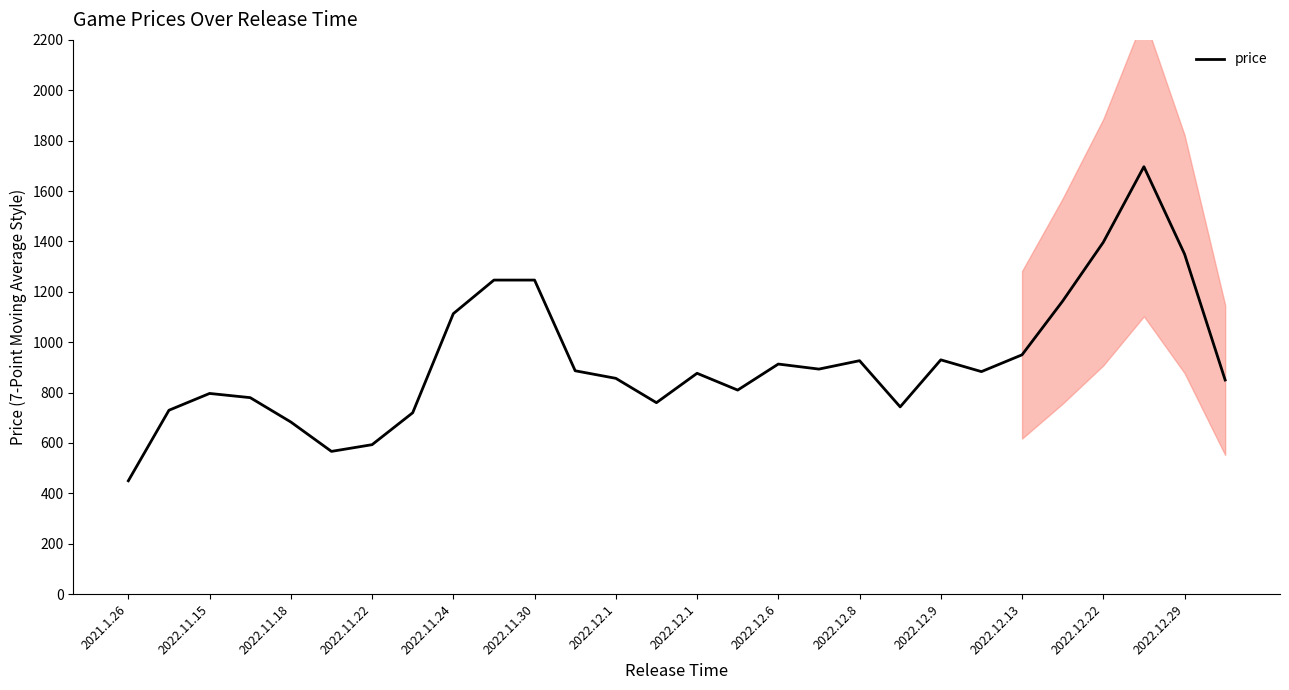

What is the difference between the second highest and minimum values?

946.7